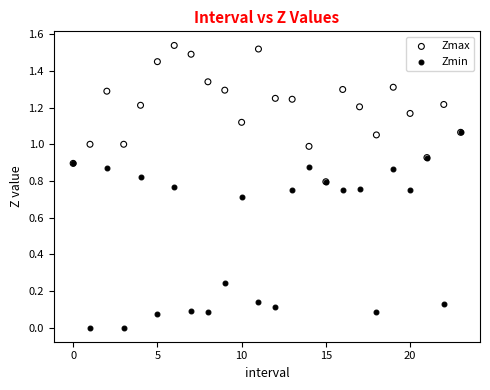

What are all the series names shown in the legend?

Zmax, Zmin